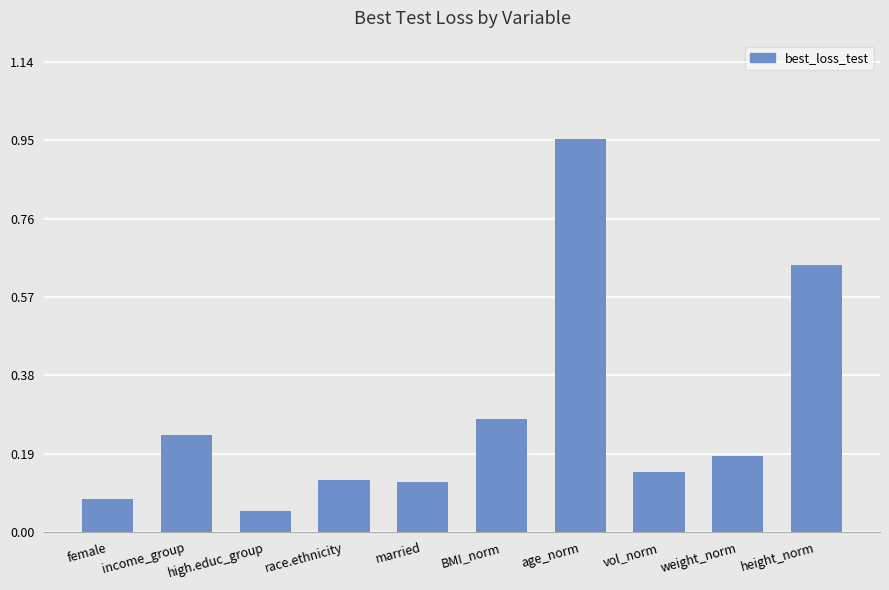

How many series are shown in this chart?

1